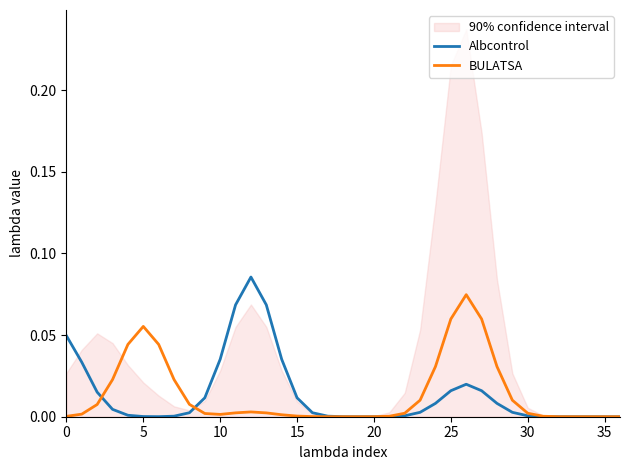

Is it true that BULATSA equals 0.0 at 21?

False